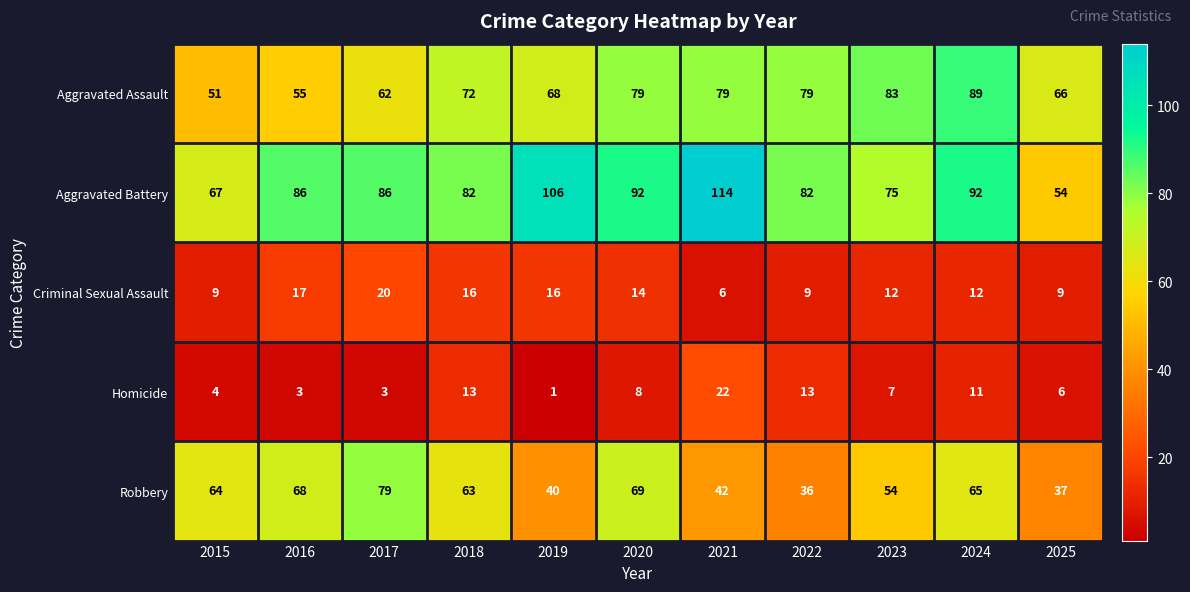

What is the spread (max minus min) of values at 2021?

108